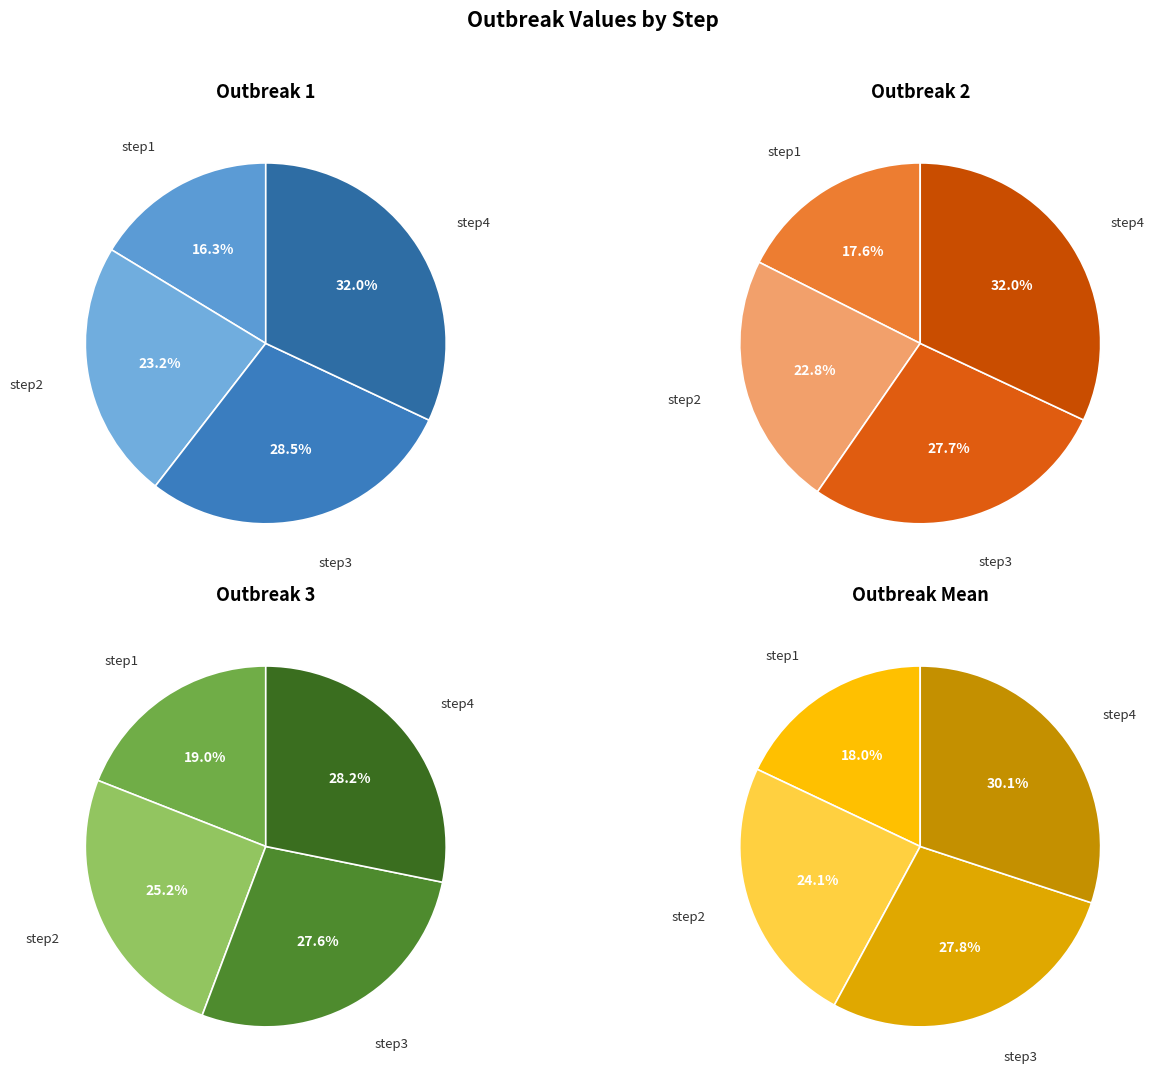

Combined, what portion of the pie is step2 and step4?

55.2%